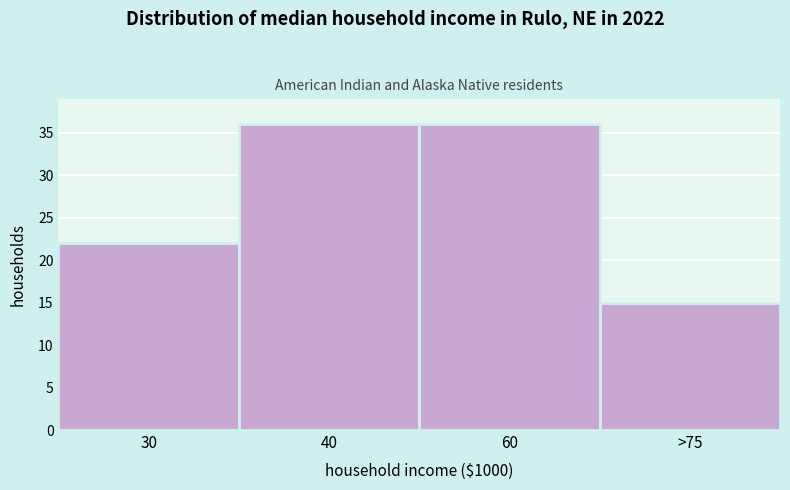

Reading left to right, transcribe all the data shown in this chart.

22	36	36	15